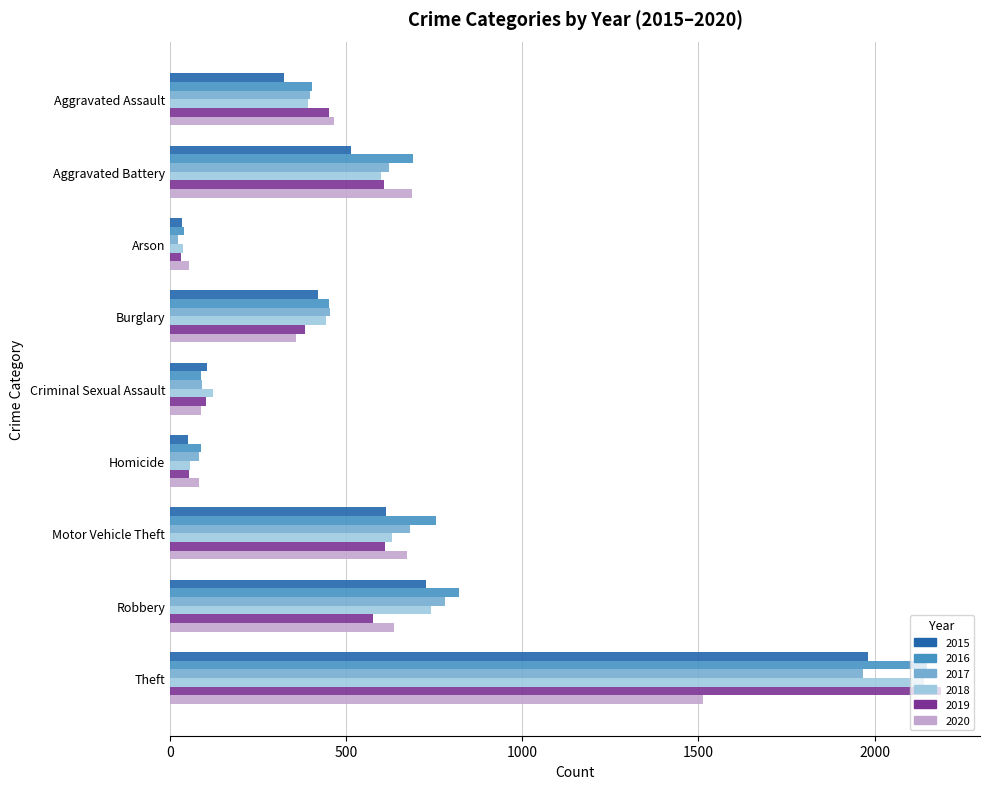

What are all the series names shown in the legend?

2015, 2016, 2017, 2018, 2019, 2020